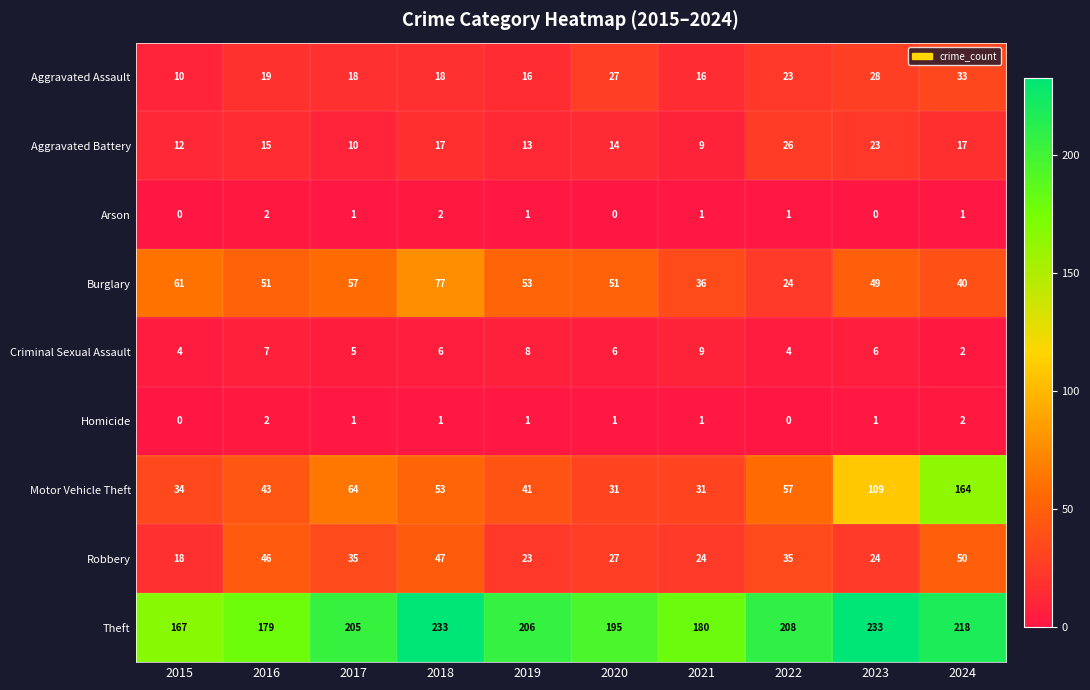

At which label is Criminal Sexual Assault closest to 5?

2017